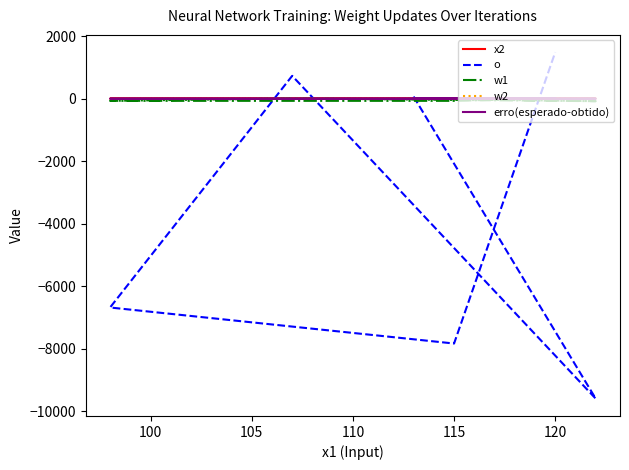

Does the chart have visible grid lines?

No